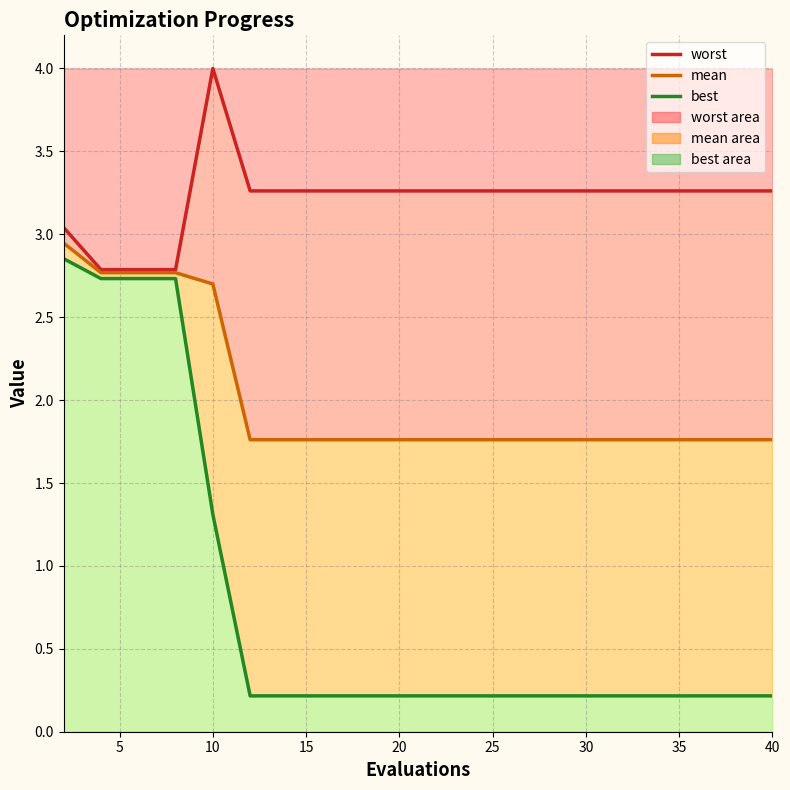

What is the highest value of the mean series?

2.9